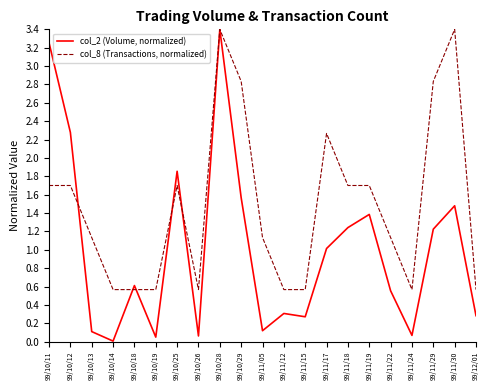

The col_8 (Transactions, normalized) series shows 0.2 at 99/10/18. True or false?

False